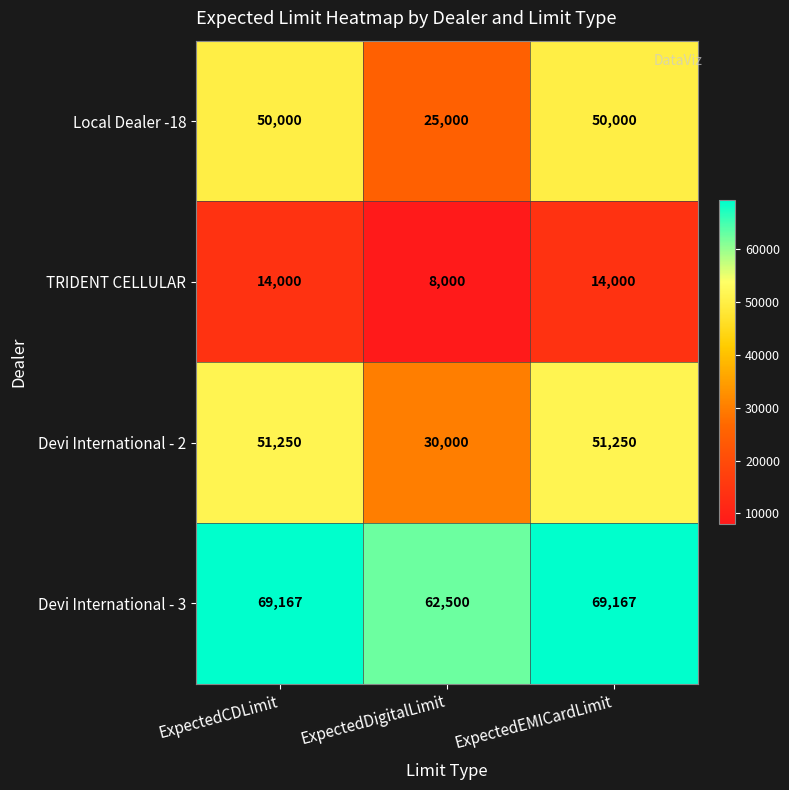

What is the minimum value for Devi International - 3?

62500